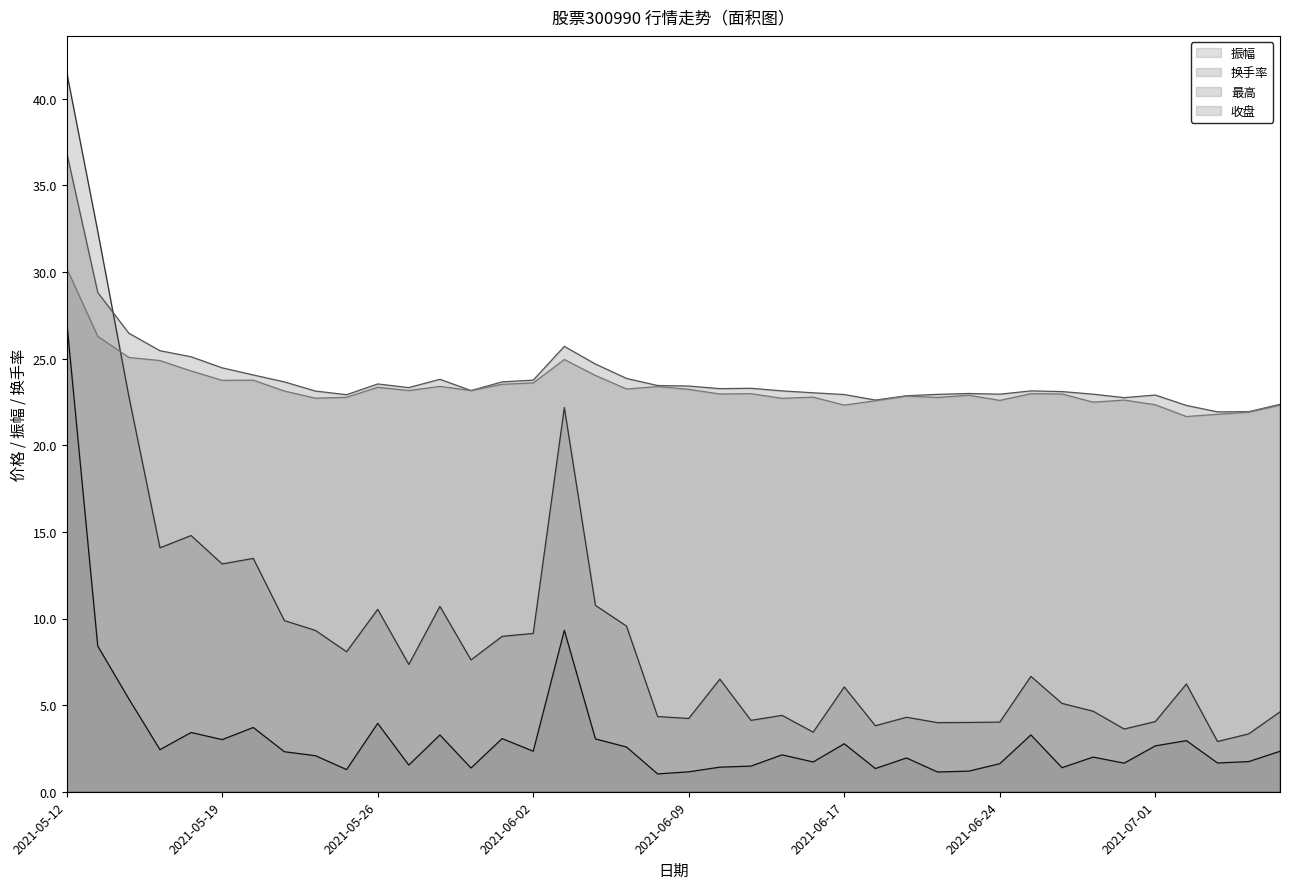

Reading left to right, extract all data points from this chart.

振幅: 2021-05-12=27.2	2021-05-13=8.4	2021-05-14=5.4	2021-05-17=2.4	2021-05-18=3.4	2021-05-19=3.0	2021-05-20=3.7	2021-05-21=2.3	2021-05-24=2.1	2021-05-25=1.3	2021-05-26=4.0	2021-05-27=1.5	2021-05-28=3.3	2021-05-31=1.4	2021-06-01=3.1	2021-06-02=2.3	2021-06-03=9.3	2021-06-04=3.0	2021-06-07=2.6	2021-06-08=1.0	2021-06-09=1.1	2021-06-10=1.4	2021-06-11=1.5	2021-06-15=2.1	2021-06-16=1.7	2021-06-17=2.8	2021-06-18=1.3	2021-06-21=1.9	2021-06-22=1.1	2021-06-23=1.2	2021-06-24=1.6	2021-06-25=3.3	2021-06-28=1.4	2021-06-29=2.0	2021-06-30=1.6	2021-07-01=2.6	2021-07-02=3.0	2021-07-05=1.7	2021-07-06=1.7	2021-07-07=2.3
换手率: 2021-05-12=41.5	2021-05-13=32.4	2021-05-14=22.8	2021-05-17=14.1	2021-05-18=14.8	2021-05-19=13.2	2021-05-20=13.5	2021-05-21=9.9	2021-05-24=9.3	2021-05-25=8.1	2021-05-26=10.5	2021-05-27=7.3	2021-05-28=10.7	2021-05-31=7.6	2021-06-01=9.0	2021-06-02=9.1	2021-06-03=22.2	2021-06-04=10.8	2021-06-07=9.6	2021-06-08=4.3	2021-06-09=4.2	2021-06-10=6.5	2021-06-11=4.1	2021-06-15=4.4	2021-06-16=3.4	2021-06-17=6.0	2021-06-18=3.8	2021-06-21=4.3	2021-06-22=4.0	2021-06-23=4.0	2021-06-24=4.0	2021-06-25=6.7	2021-06-28=5.1	2021-06-29=4.7	2021-06-30=3.6	2021-07-01=4.0	2021-07-02=6.2	2021-07-05=2.9	2021-07-06=3.3	2021-07-07=4.6
最高: 2021-05-12=36.9	2021-05-13=28.8	2021-05-14=26.5	2021-05-17=25.5	2021-05-18=25.1	2021-05-19=24.5	2021-05-20=24.1	2021-05-21=23.7	2021-05-24=23.1	2021-05-25=22.9	2021-05-26=23.5	2021-05-27=23.3	2021-05-28=23.8	2021-05-31=23.2	2021-06-01=23.7	2021-06-02=23.8	2021-06-03=25.7	2021-06-04=24.7	2021-06-07=23.9	2021-06-08=23.4	2021-06-09=23.4	2021-06-10=23.3	2021-06-11=23.3	2021-06-15=23.1	2021-06-16=23.0	2021-06-17=22.9	2021-06-18=22.6	2021-06-21=22.9	2021-06-22=22.9	2021-06-23=23.0	2021-06-24=22.9	2021-06-25=23.1	2021-06-28=23.1	2021-06-29=22.9	2021-06-30=22.8	2021-07-01=22.9	2021-07-02=22.3	2021-07-05=21.9	2021-07-06=21.9	2021-07-07=22.4
收盘: 2021-05-12=30.2	2021-05-13=26.3	2021-05-14=25.1	2021-05-17=24.9	2021-05-18=24.3	2021-05-19=23.8	2021-05-20=23.8	2021-05-21=23.1	2021-05-24=22.7	2021-05-25=22.8	2021-05-26=23.4	2021-05-27=23.2	2021-05-28=23.4	2021-05-31=23.2	2021-06-01=23.5	2021-06-02=23.6	2021-06-03=24.9	2021-06-04=24.0	2021-06-07=23.2	2021-06-08=23.4	2021-06-09=23.2	2021-06-10=23.0	2021-06-11=23.0	2021-06-15=22.7	2021-06-16=22.8	2021-06-17=22.3	2021-06-18=22.6	2021-06-21=22.8	2021-06-22=22.8	2021-06-23=22.9	2021-06-24=22.6	2021-06-25=23.0	2021-06-28=23.0	2021-06-29=22.5	2021-06-30=22.6	2021-07-01=22.3	2021-07-02=21.7	2021-07-05=21.8	2021-07-06=21.9	2021-07-07=22.3